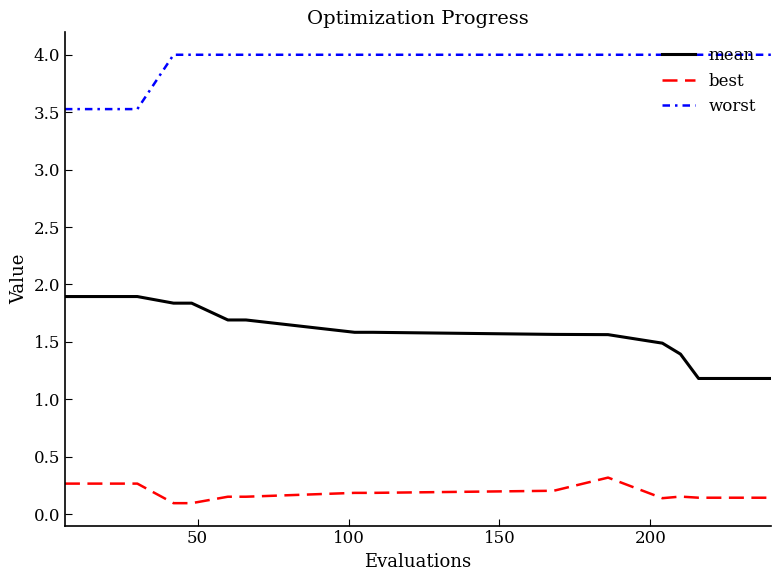

Which series has the largest total across all categories?

worst